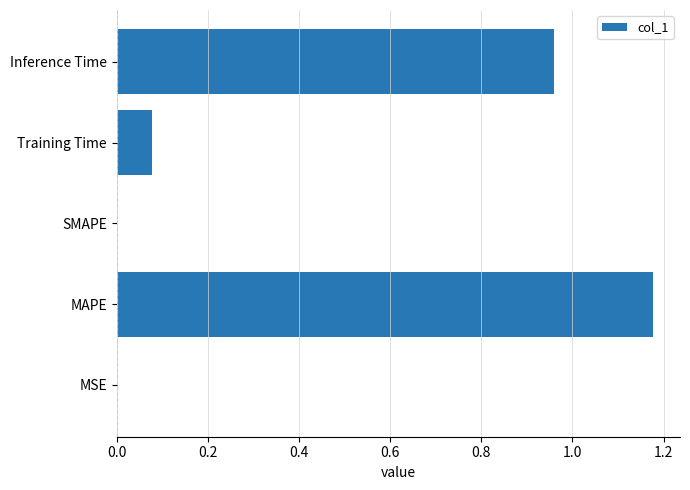

True or false: the data shows -0.8 at SMAPE.

False